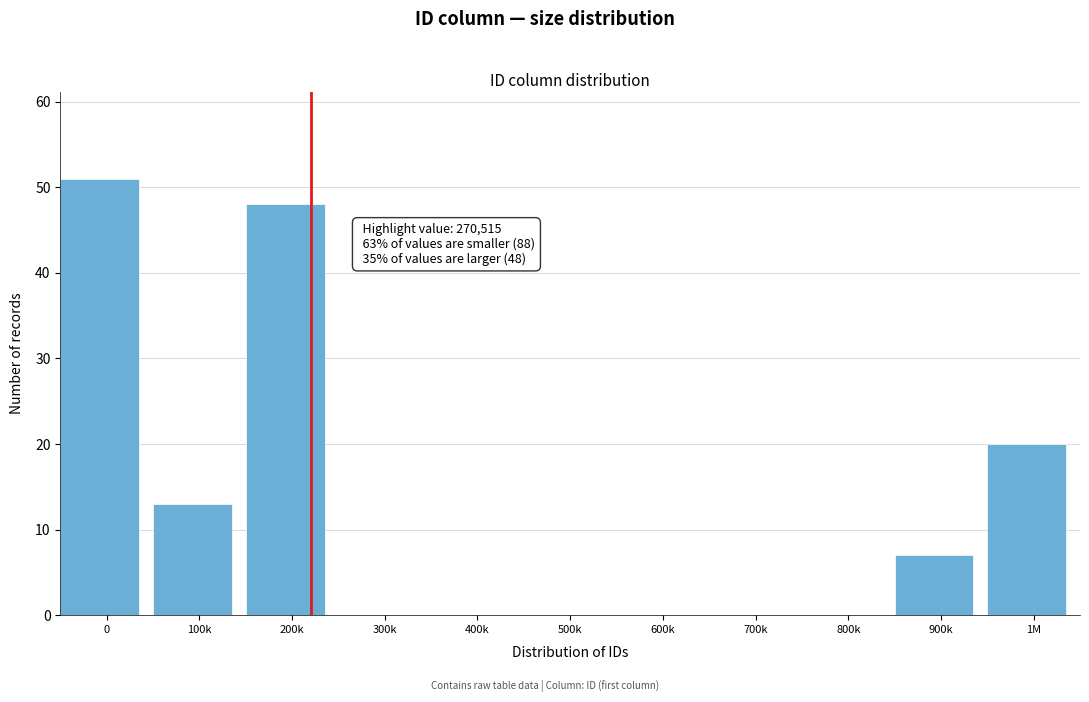

Reading right to left, what are all the values shown in this chart?

1M=20	900k=7	800k=0	700k=0	600k=0	500k=0	400k=0	300k=0	200k=48	100k=13	0=51